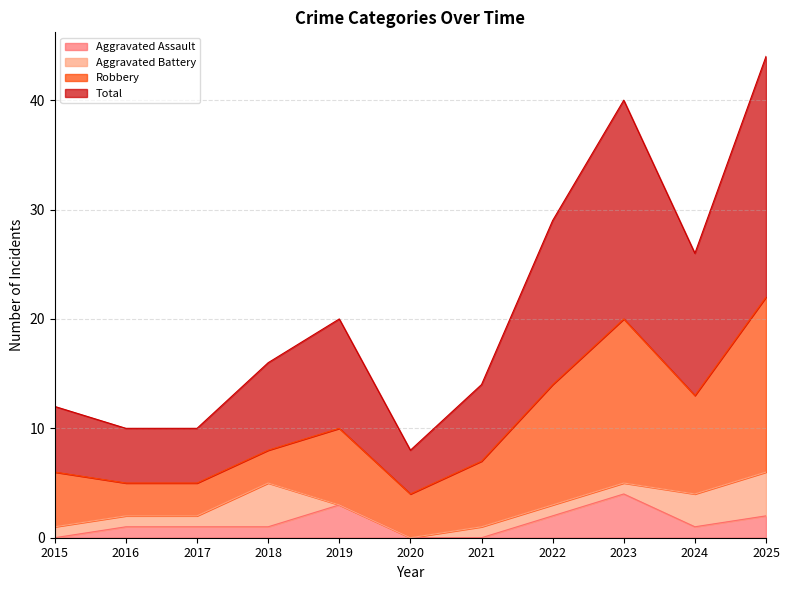

The value of Aggravated Assault at 2018 is 1. True or false?

True